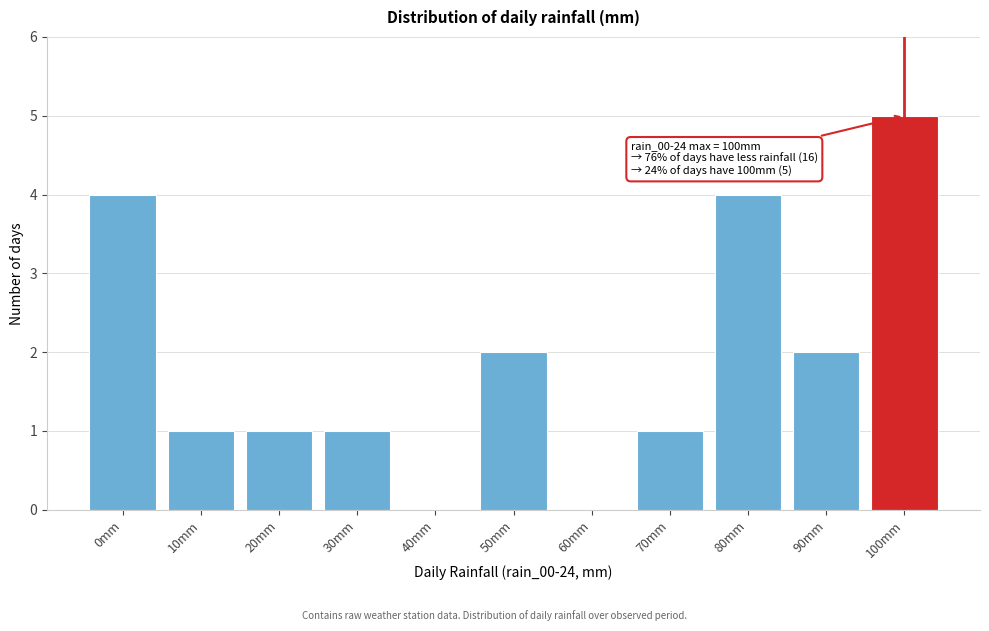

Reading right to left, list all the values displayed in this chart.

100mm=5	90mm=2	80mm=4	70mm=1	60mm=0	50mm=2	40mm=0	30mm=1	20mm=1	10mm=1	0mm=4